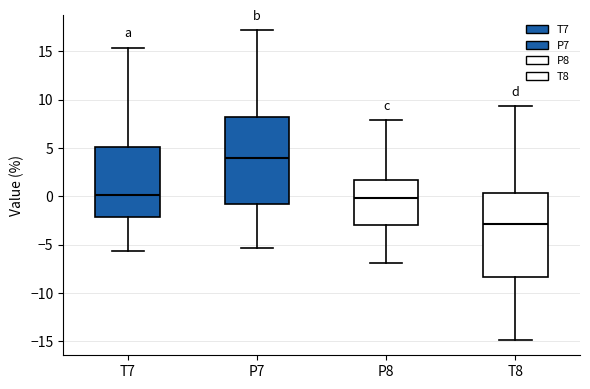

Which box has the lowest median line?

T8